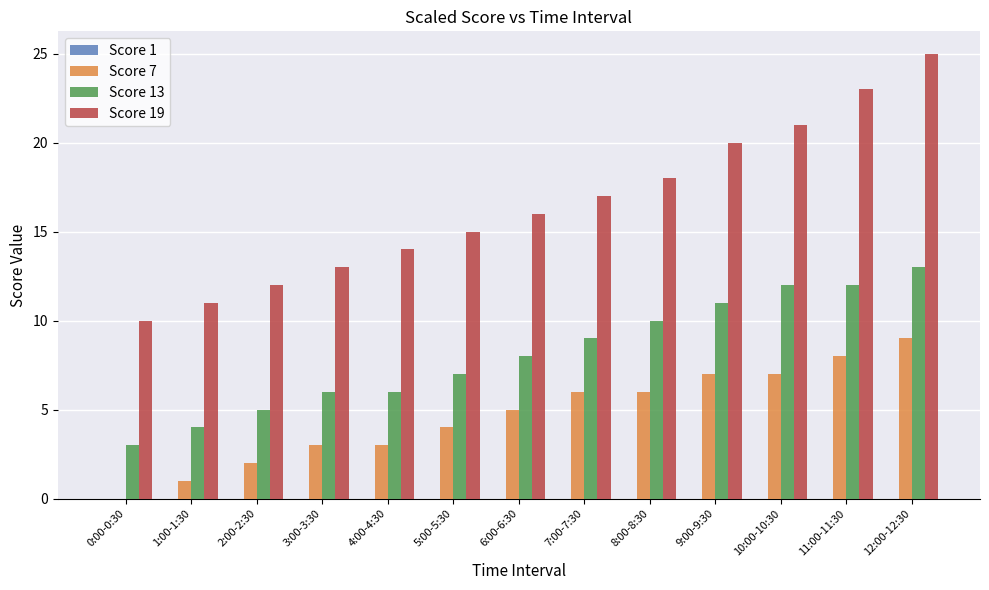

What is the total value across all series at 7:00-7:30?

32